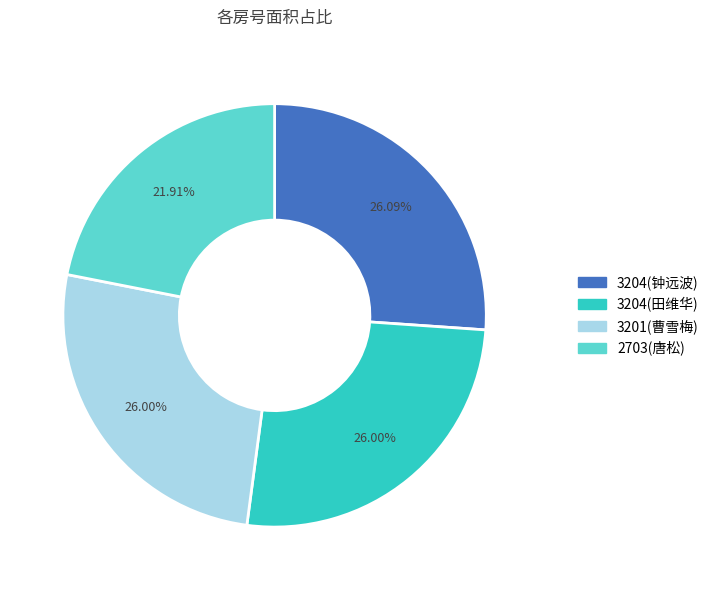

To the nearest percent, what is the difference between the largest and smallest slice percentages?

4%